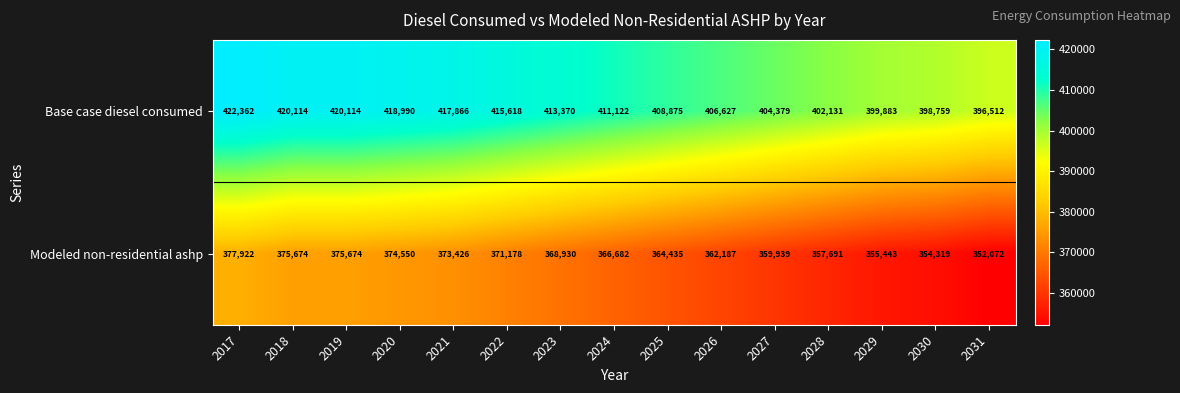

What is the highest value of the Base case diesel consumed series?

422362